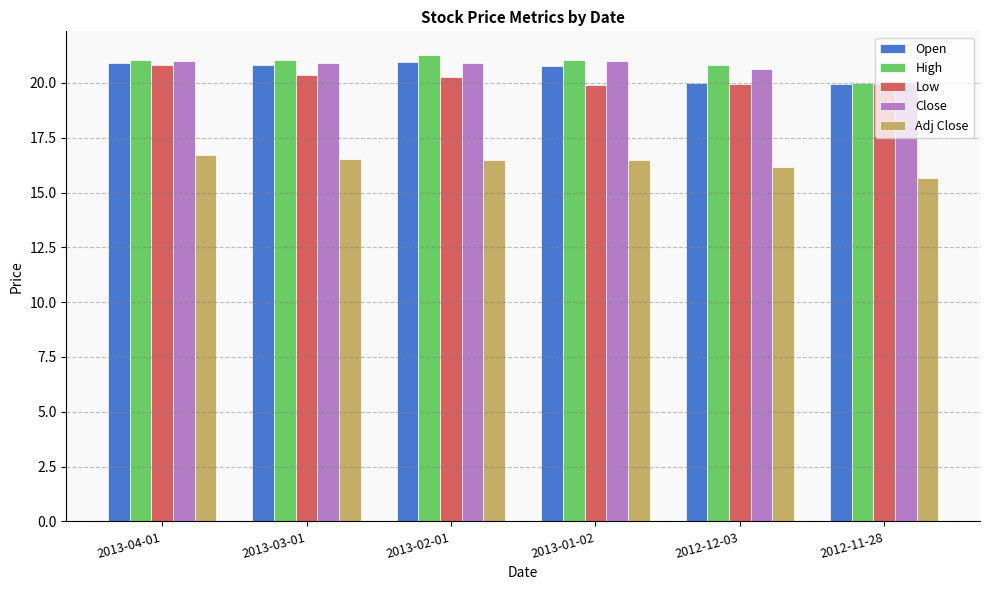

Which label corresponds to the smallest value in the chart?

2012-11-28